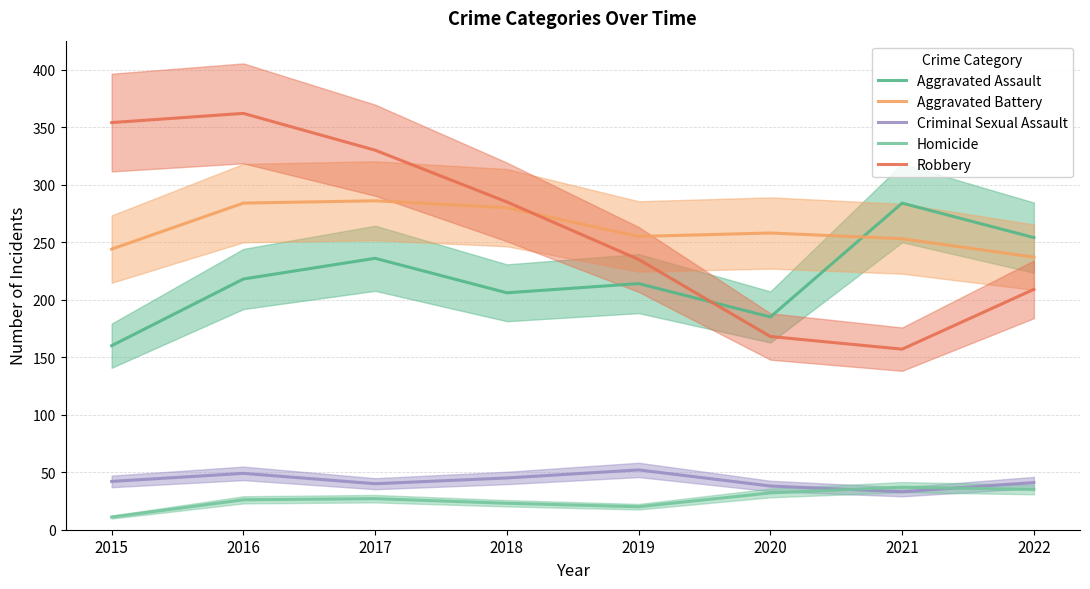

What is the difference between the Aggravated Assault values at 2020 and 2017?

51